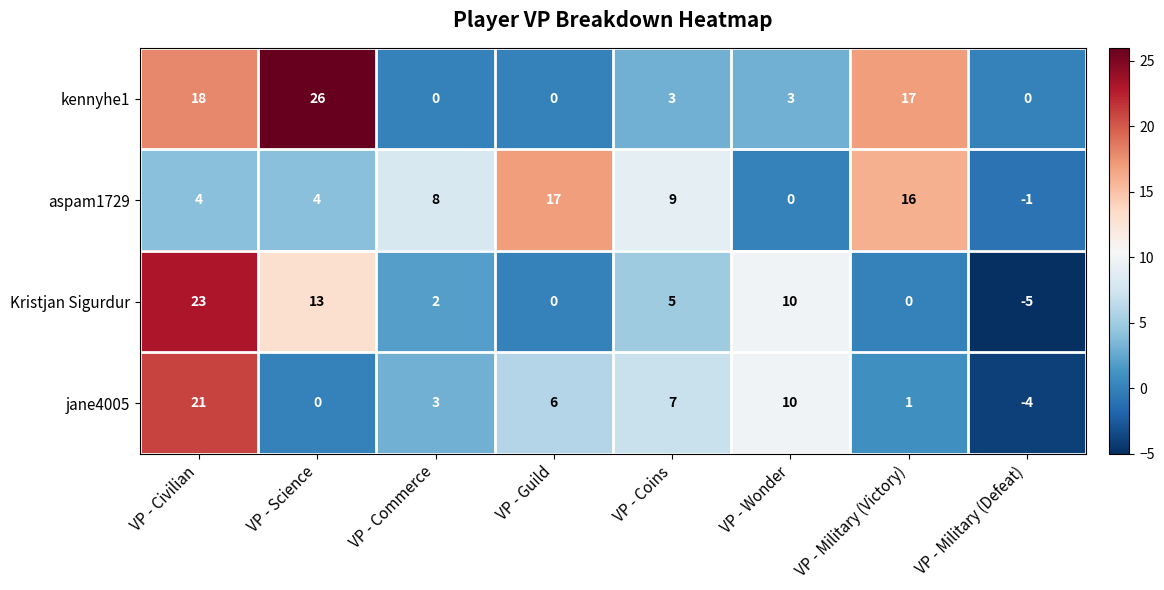

At which label is jane4005 closest to 8?

VP - Coins